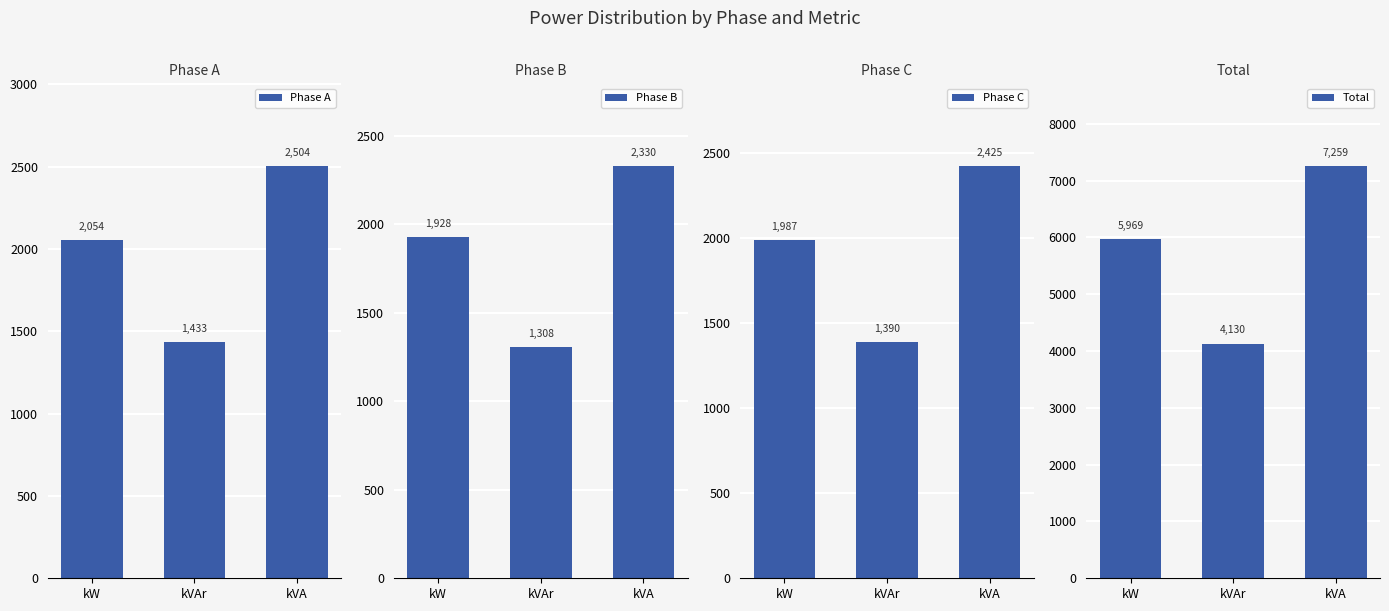

Rank the series by their maximum value, from highest to lowest.

Total, Phase A, Phase C, Phase B